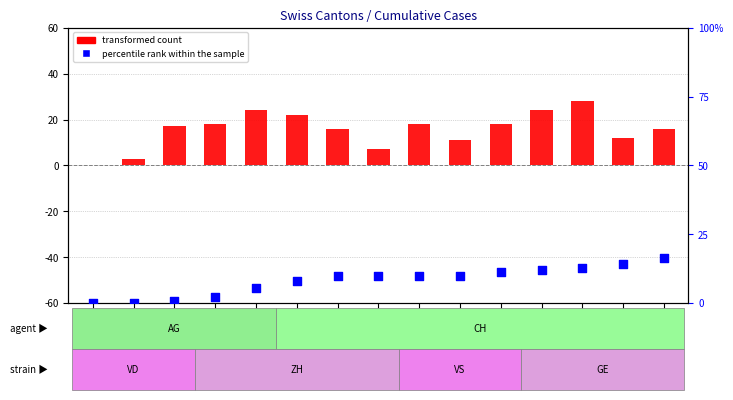

What is the total value across all series at 06-02?

17.9